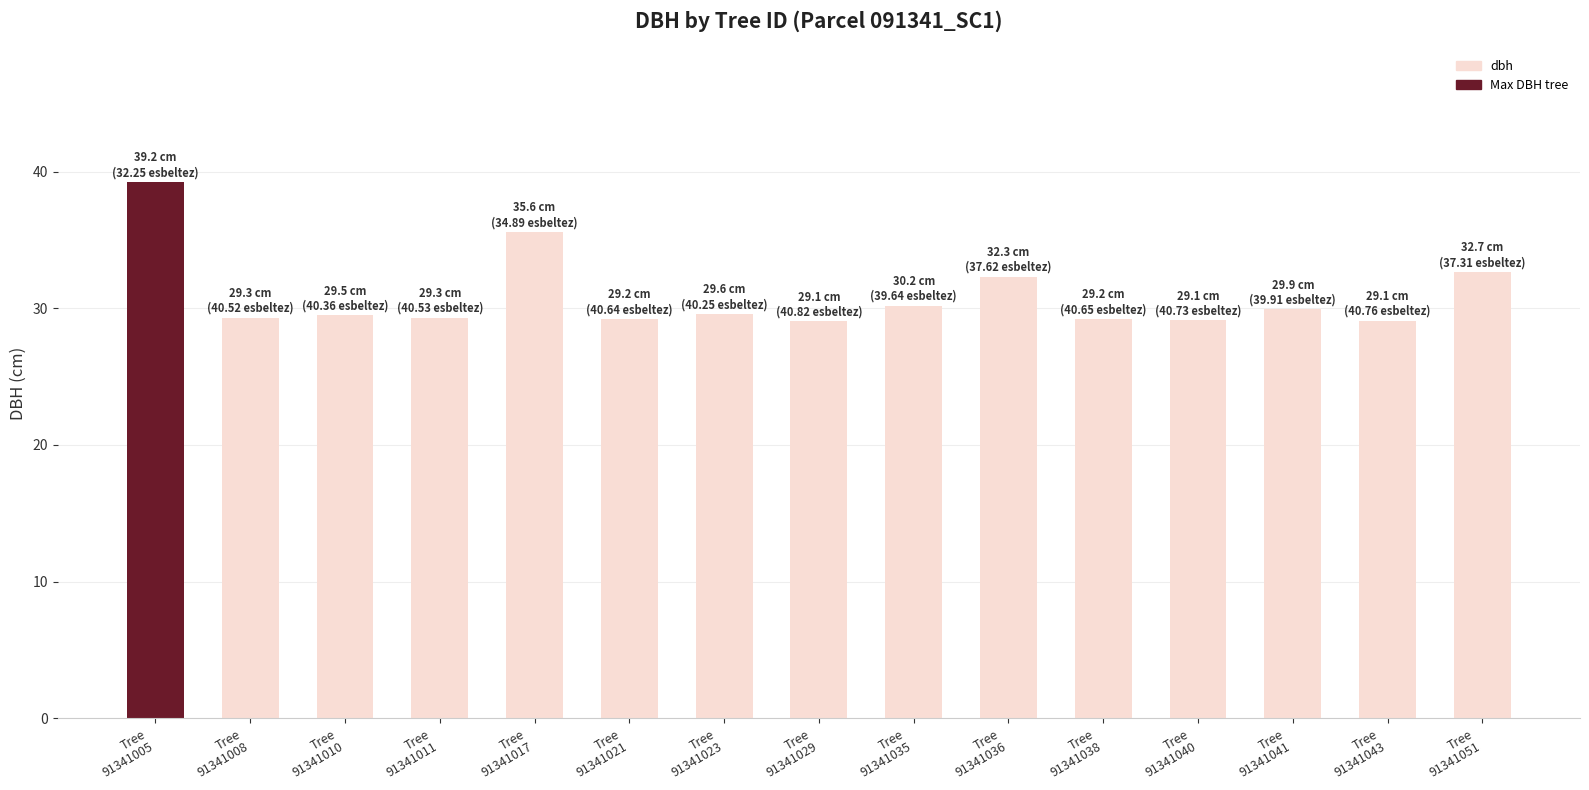

Does the chart contain stacked bars?

No